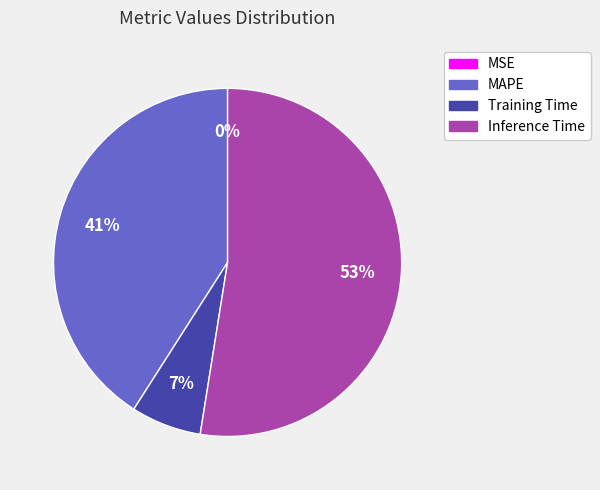

Is there a majority slice in this chart?

Yes